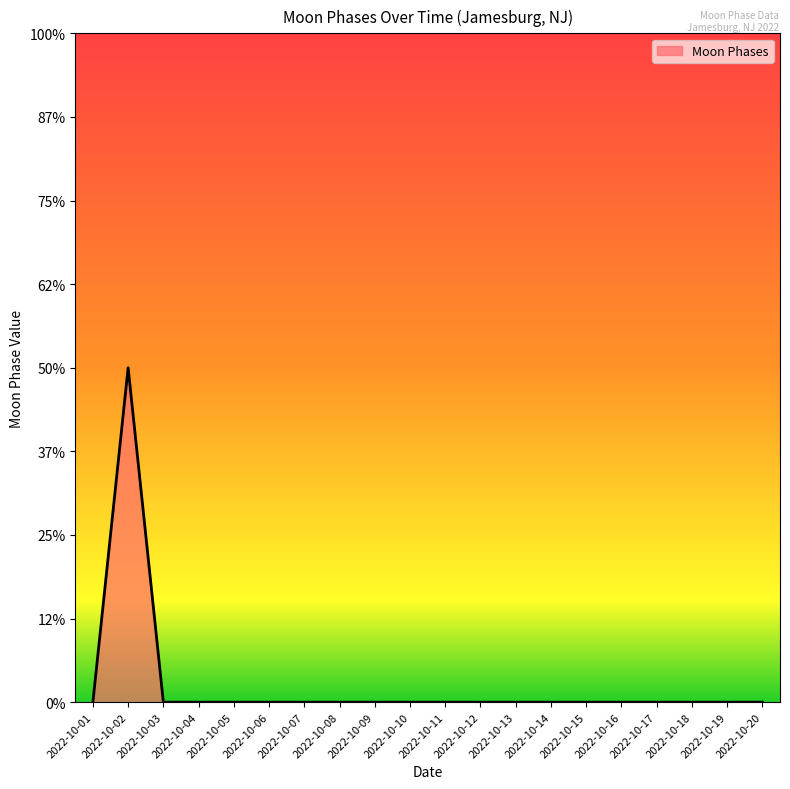

Reading left to right, what are all the values shown in this chart?

0	2	0	0	0	0	0	0	0	0	0	0	0	0	0	0	0	0	0	0